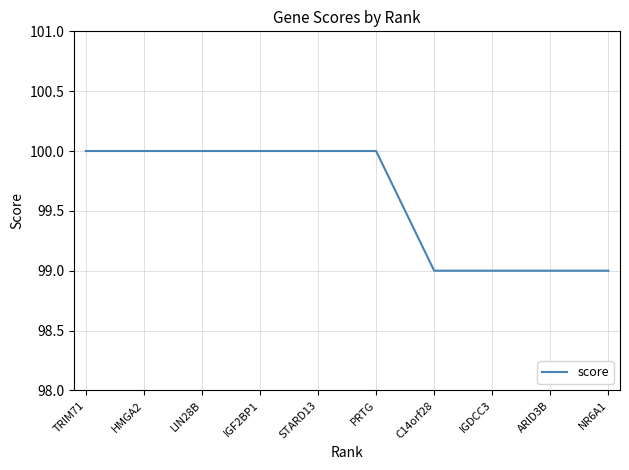

What is the maximum value shown in the chart?

100